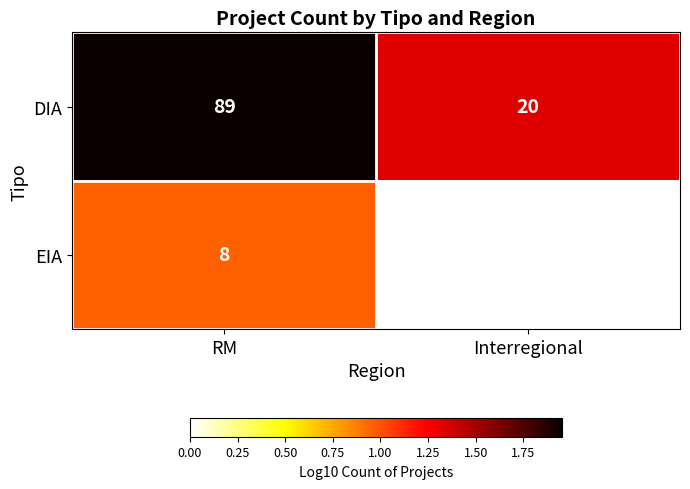

What is the spread (max minus min) of values at Interregional?

20